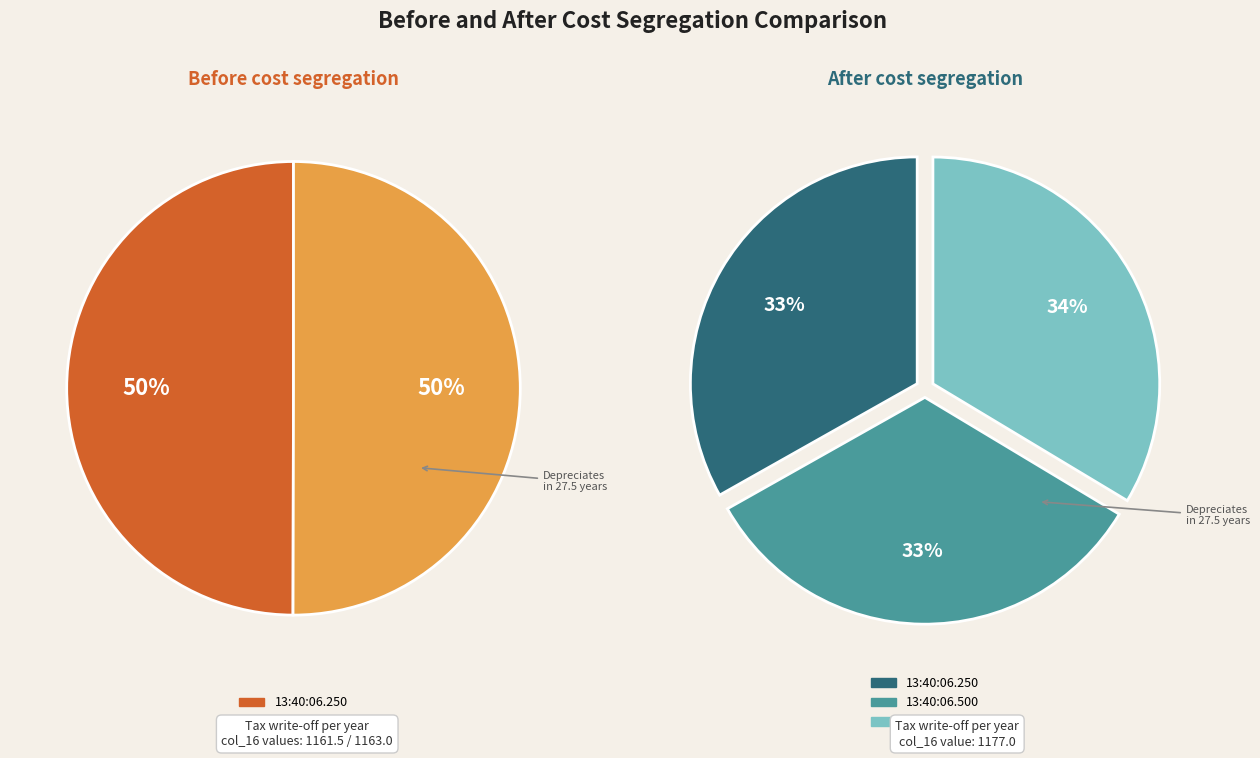

To the nearest percent, what percentage of the pie is 13:40:06.500?

33%